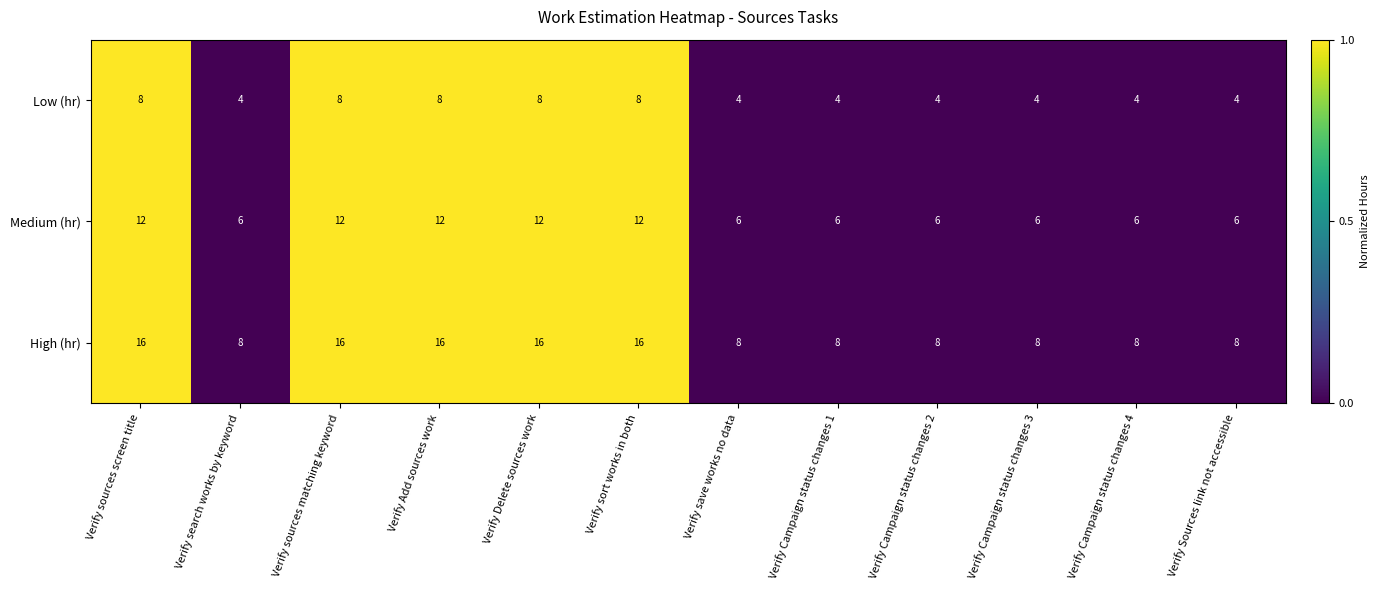

How many categories are shown in the chart?

12